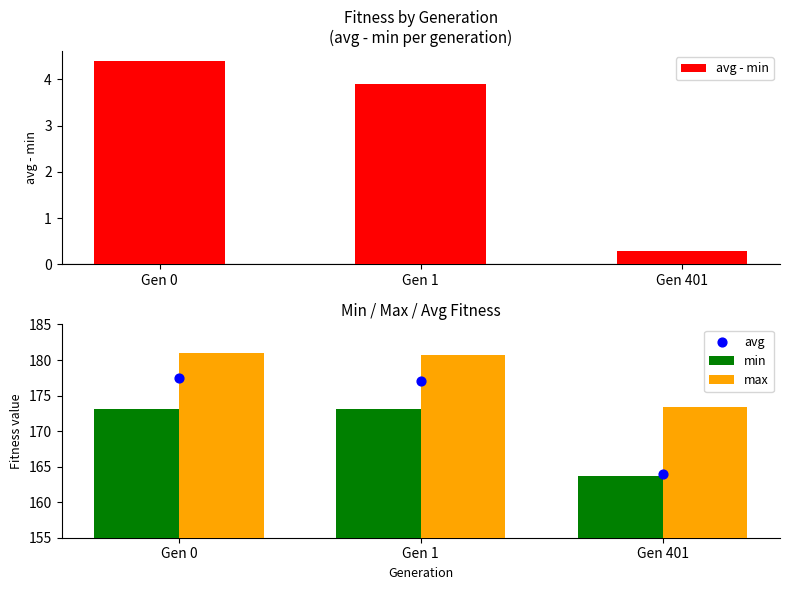

At how many categories does at least one series exceed 70?

3